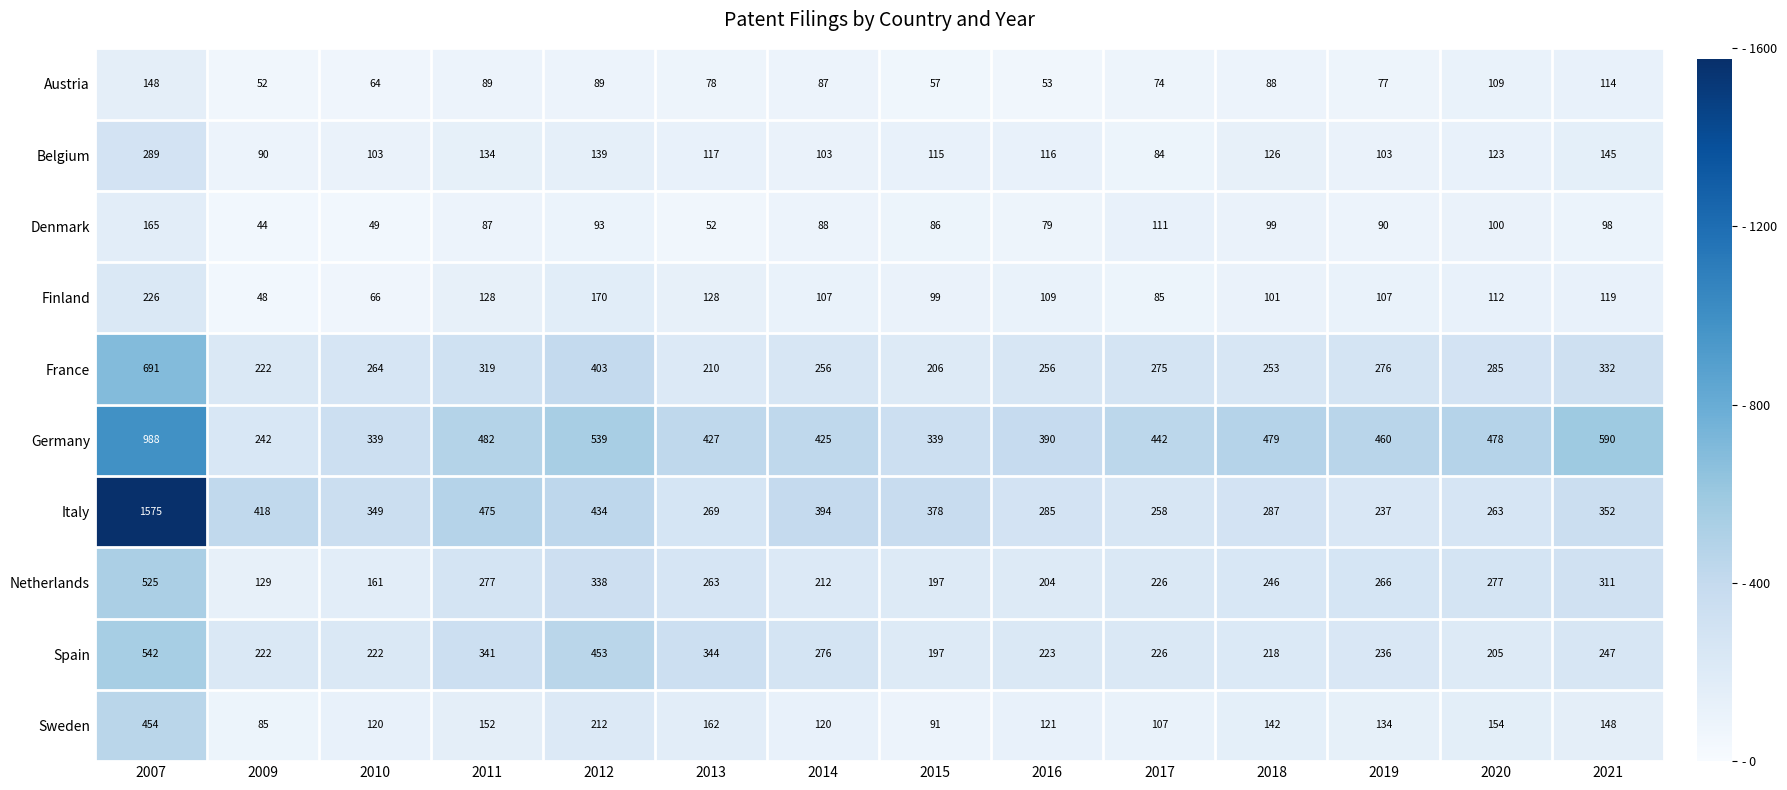

Is the value of Belgium at 2016 greater than the value of Sweden at 2012?

No